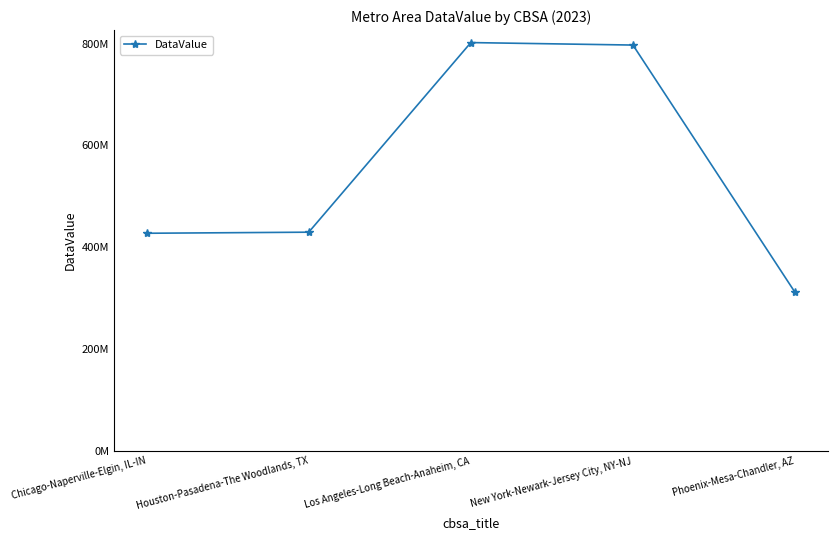

What is the difference between the values at Los Angeles-Long Beach-Anaheim, CA and Chicago-Naperville-Elgin, IL-IN?

374400710